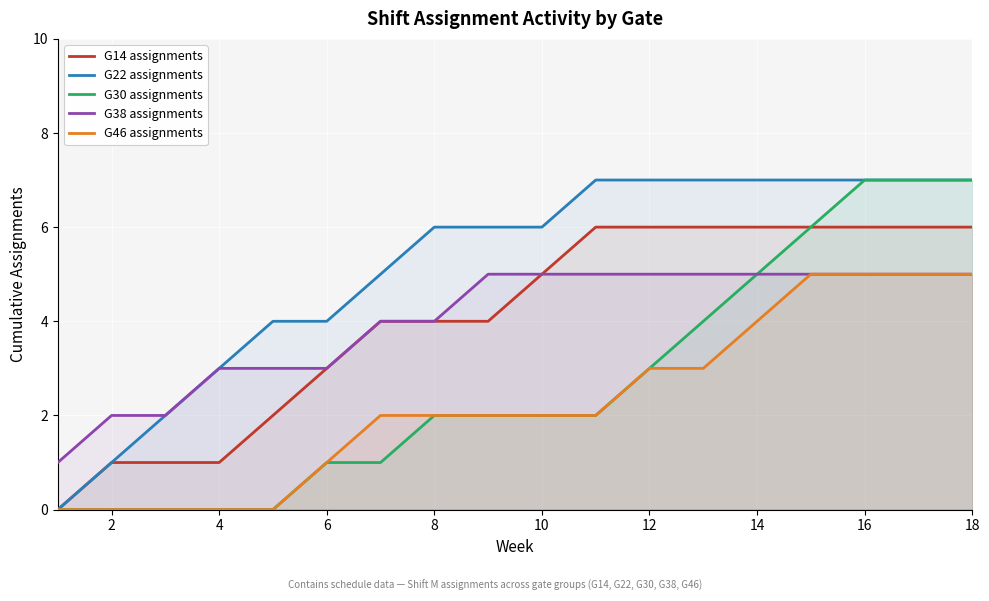

How many lines are shown in the chart?

5